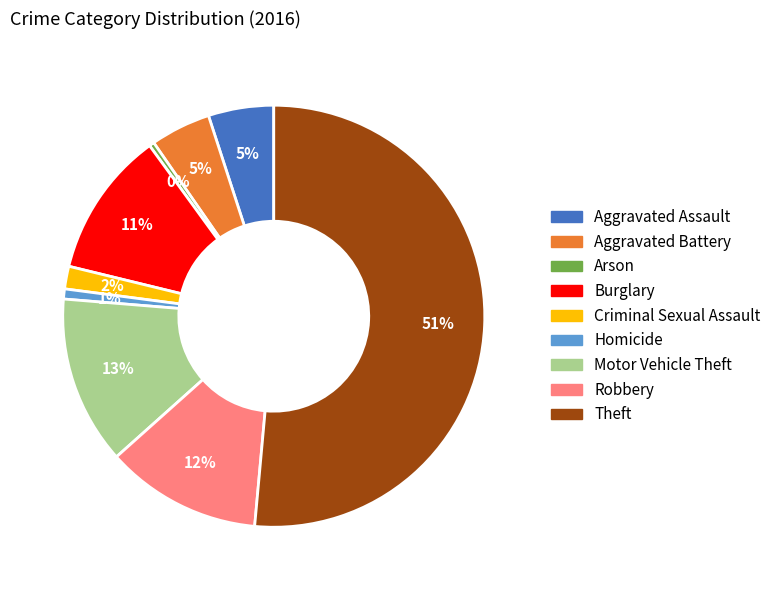

How many segments does this pie chart have?

9